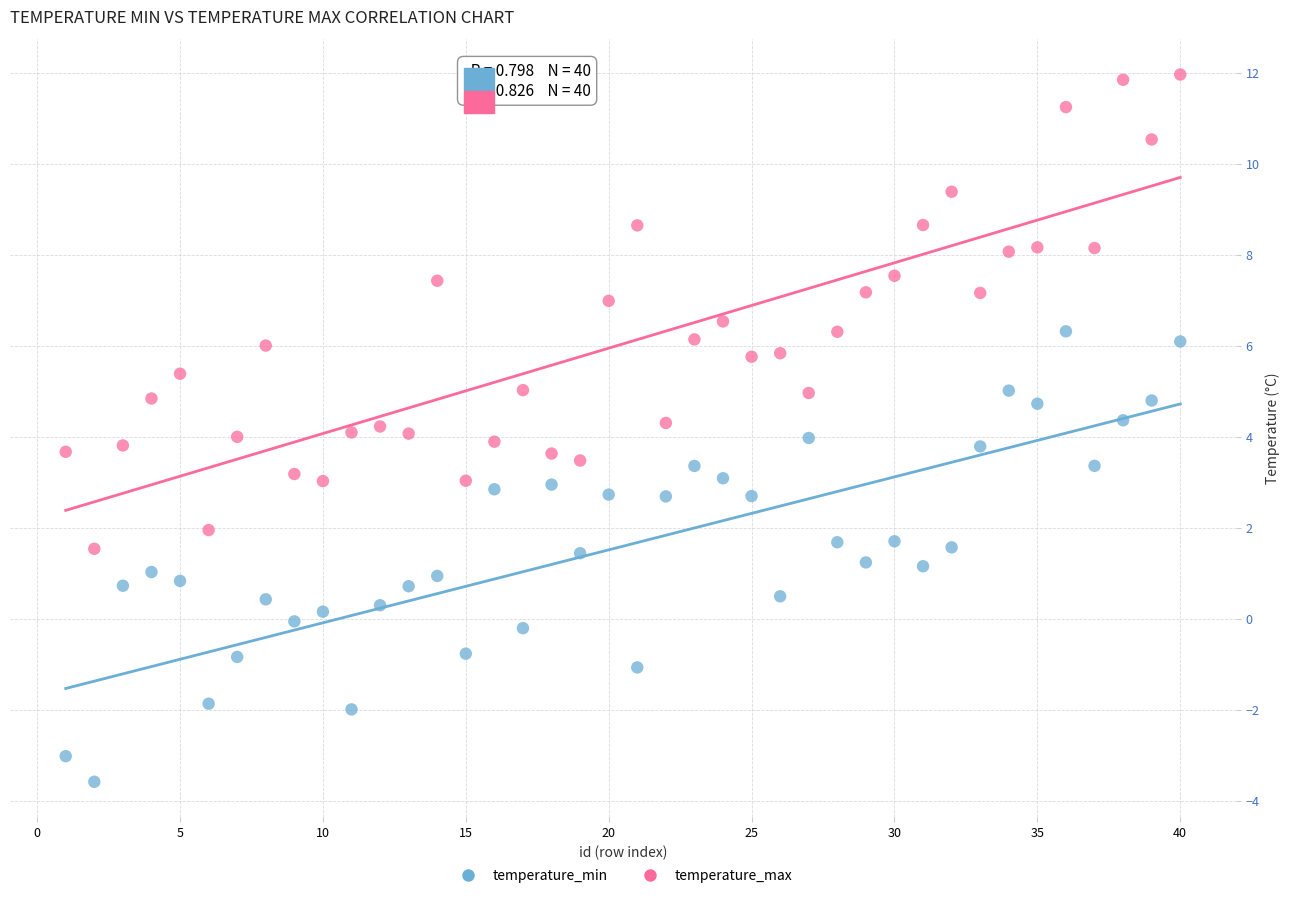

What is the X range (max minus min) for the scatter plot?

39.0